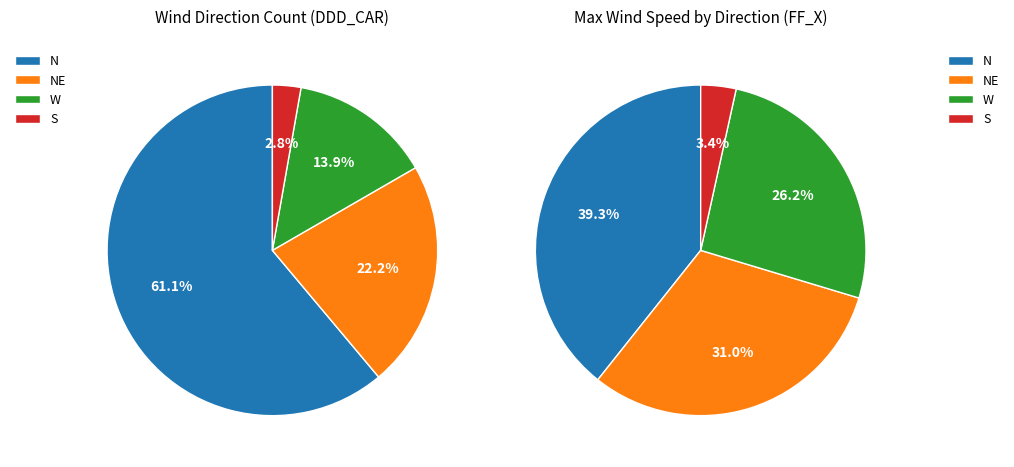

Which slice is the smallest?

S